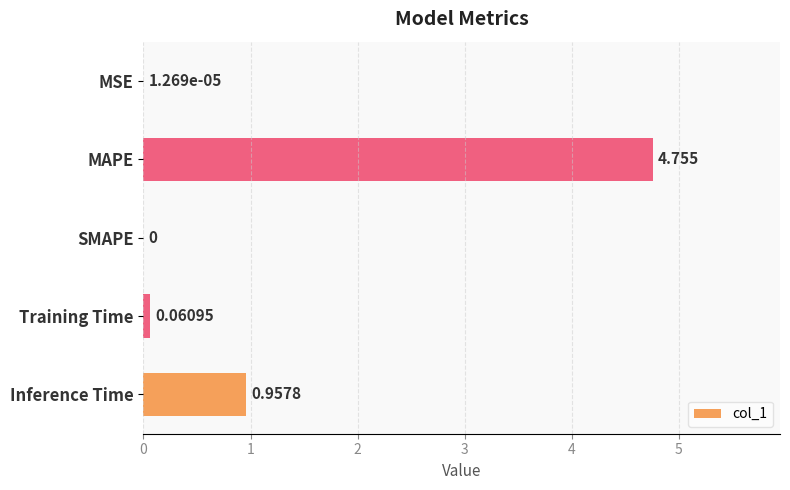

Which has a higher value, SMAPE or Inference Time?

Inference Time